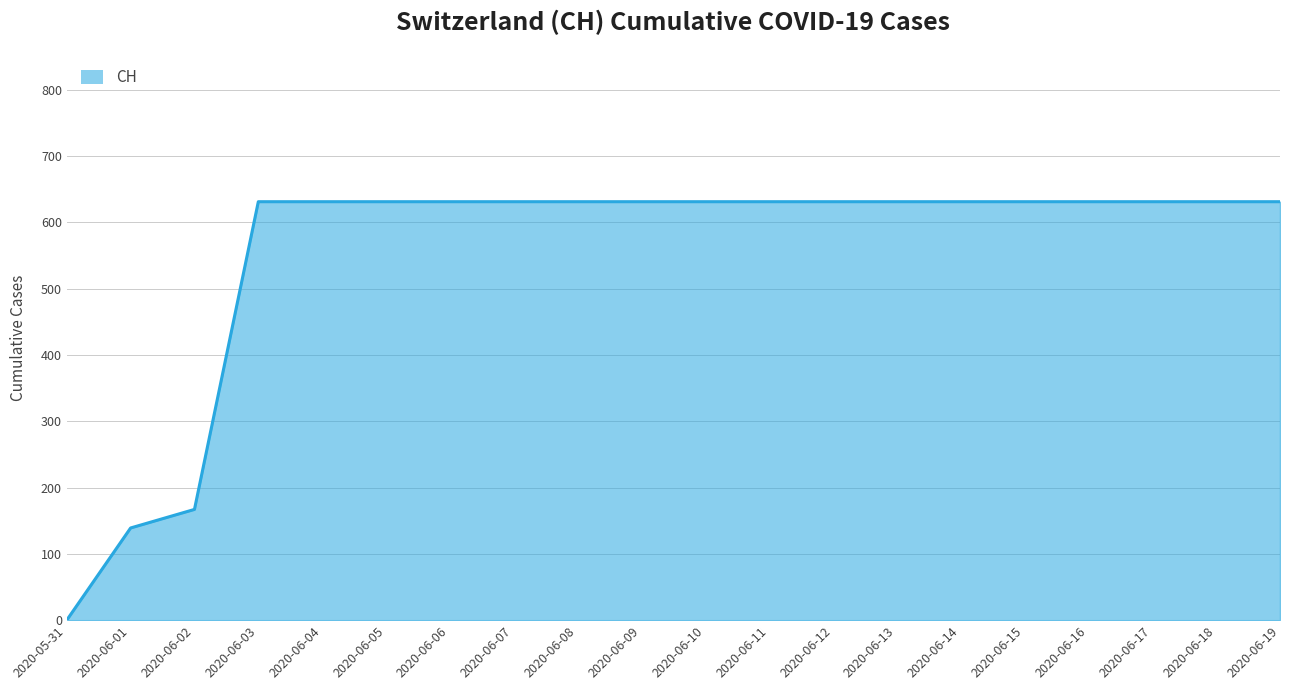

What is the maximum value shown in the chart?

631